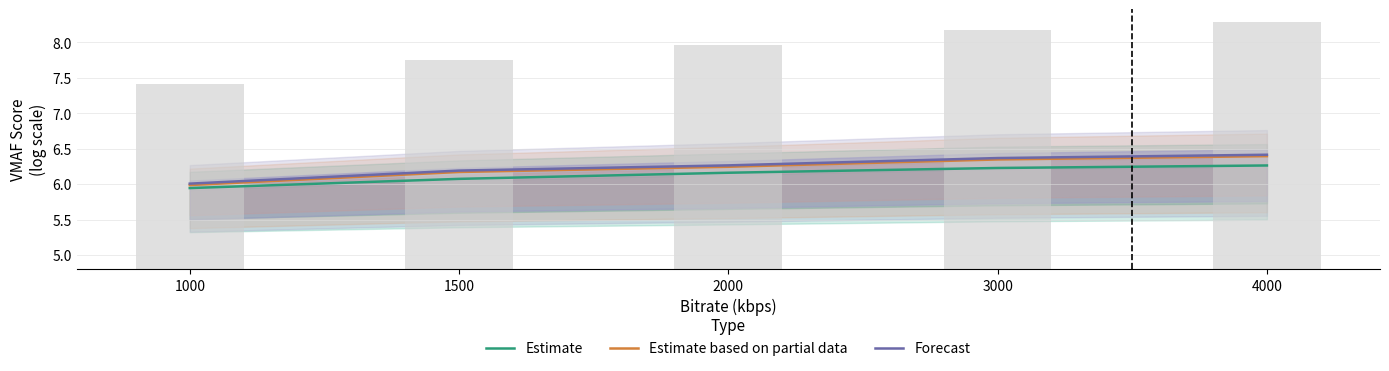

Read the Estimate based on partial data value at 4000.

6.4